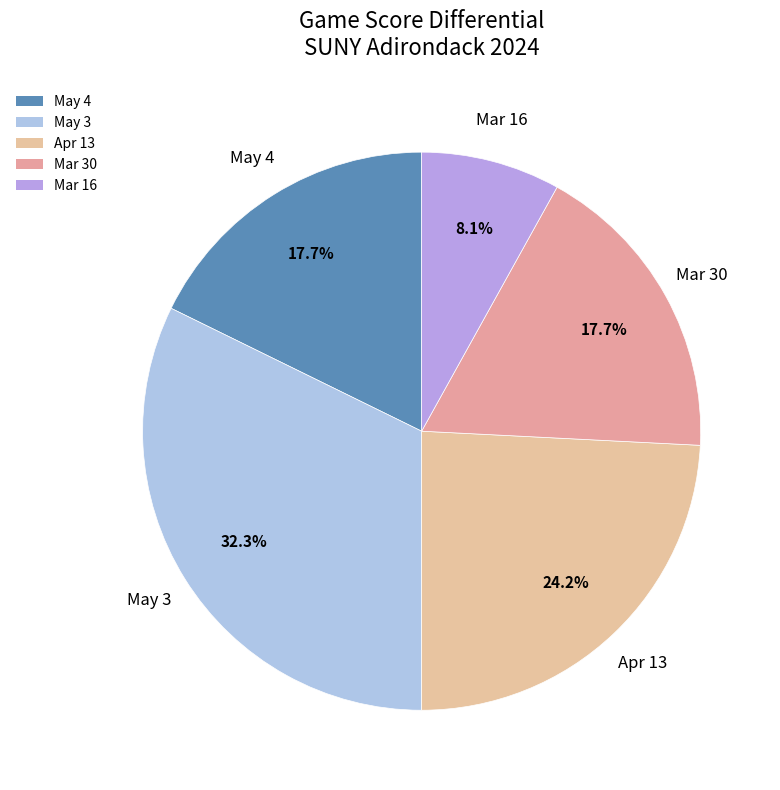

To the nearest percent, what is the combined percentage of Mar 16 and Apr 13?

32%